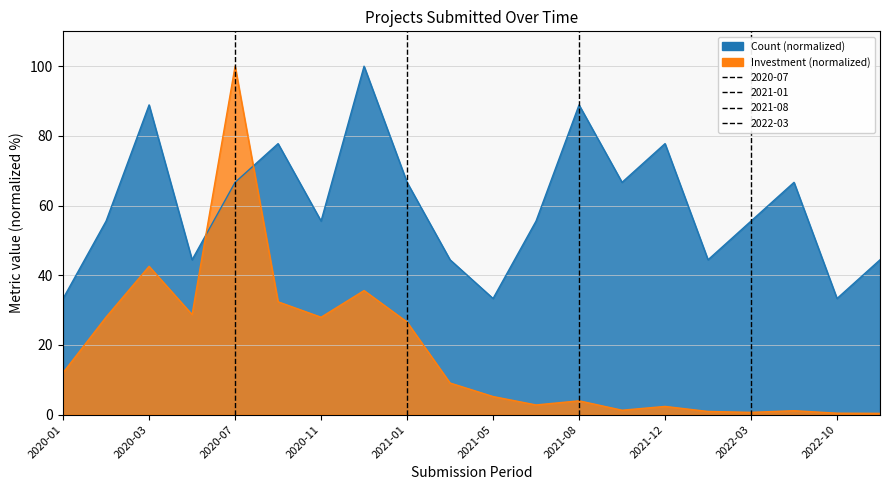

What is the maximum value shown in the chart?

100.0